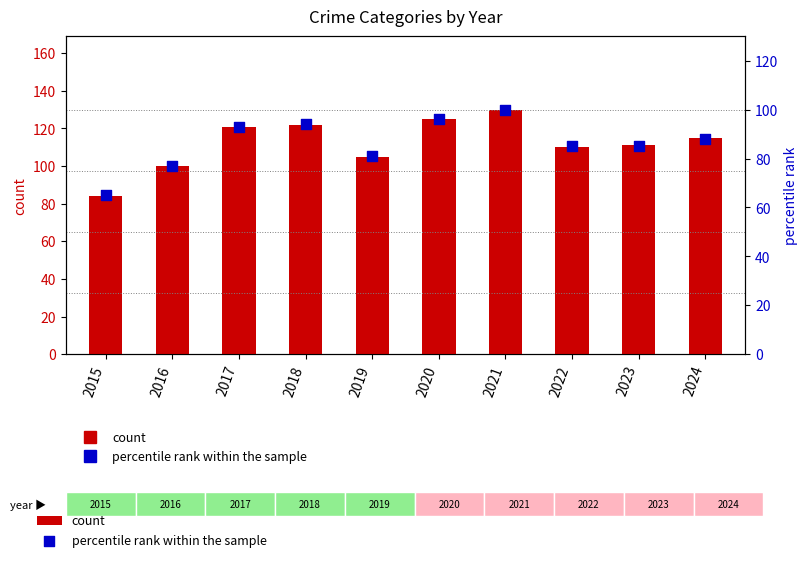

At how many categories does at least one series exceed 118?

4